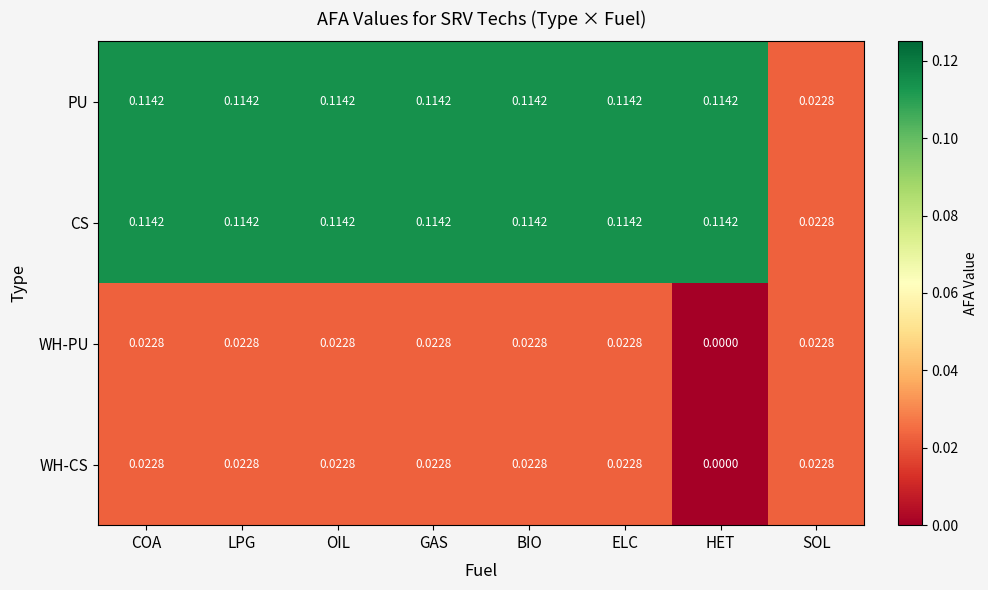

Which label corresponds to the smallest value in the chart?

HET